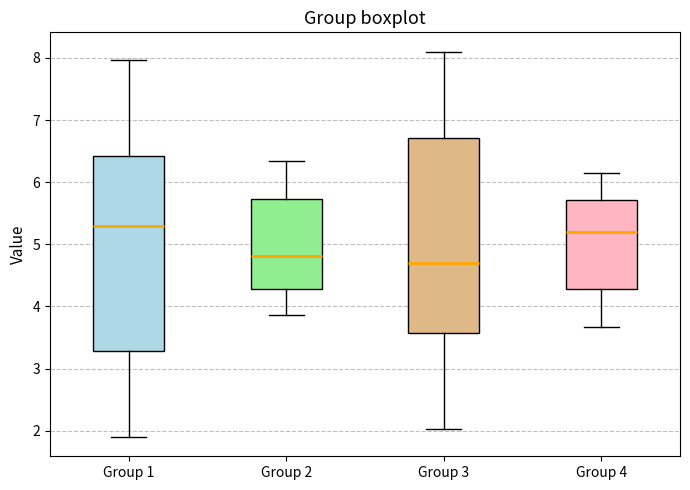

Reading left to right, read every box against the y-axis: the position of its median line, the range the box covers, and the ends of its whiskers. The values are not printed on the chart, so give them approximately, as read against the axis.

Group 1: median 5.3, box 3.3 to 6.4, whiskers 1.9 to 8.0
Group 2: median 4.8, box 4.3 to 5.7, whiskers 3.9 to 6.3
Group 3: median 4.7, box 3.6 to 6.7, whiskers 2.0 to 8.1
Group 4: median 5.2, box 4.3 to 5.7, whiskers 3.7 to 6.1